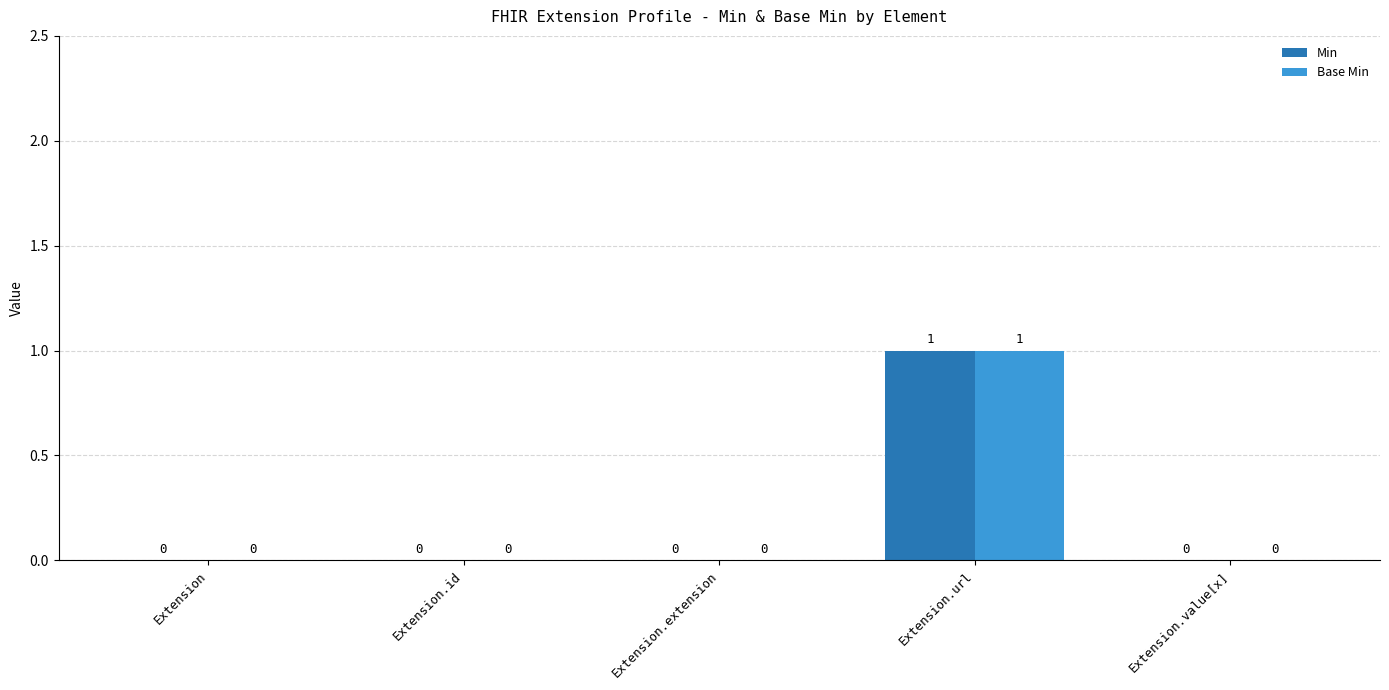

Is it true that Base Min equals 0 at Extension.id?

True